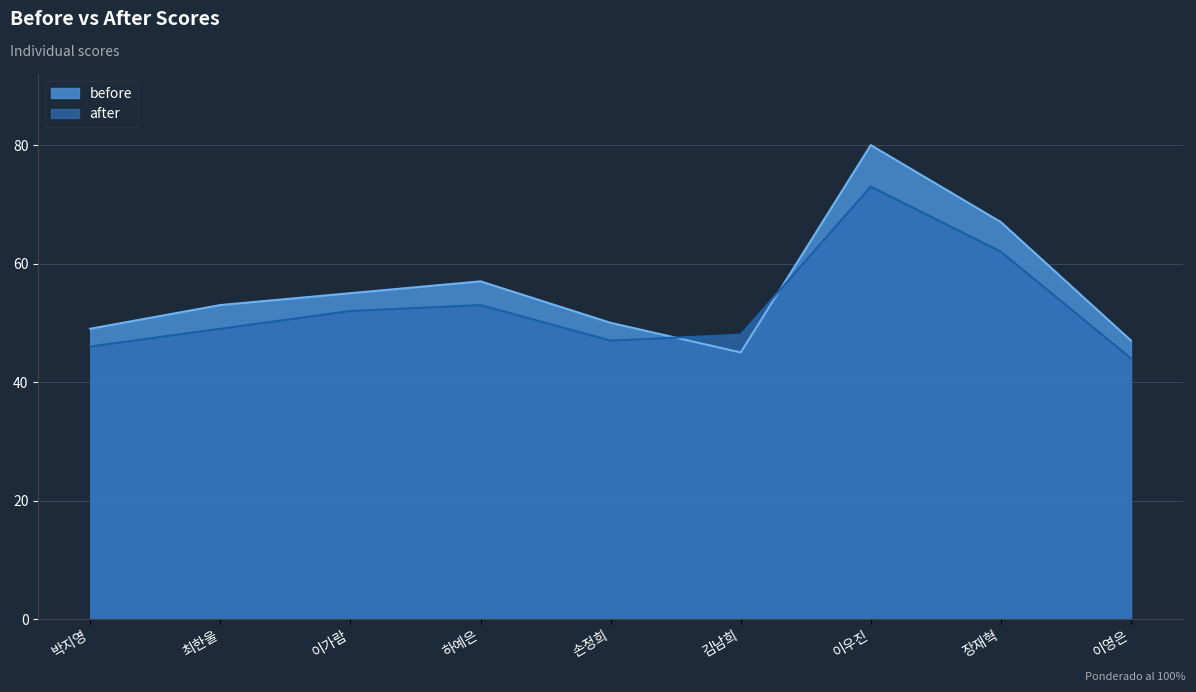

At which label does after reach its minimum?

이영은